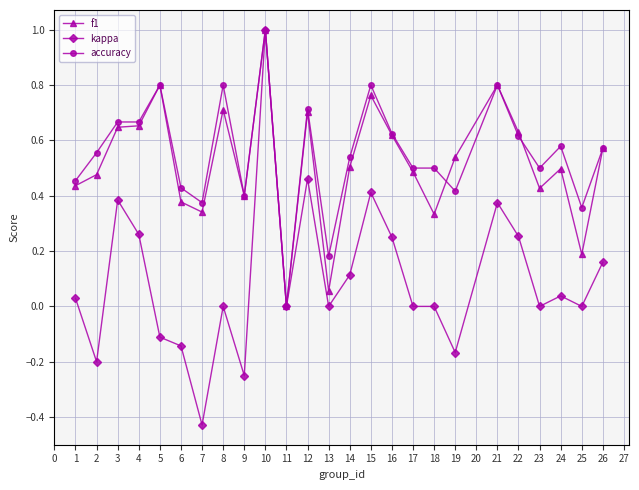

What is the sum of all kappa values?

2.4